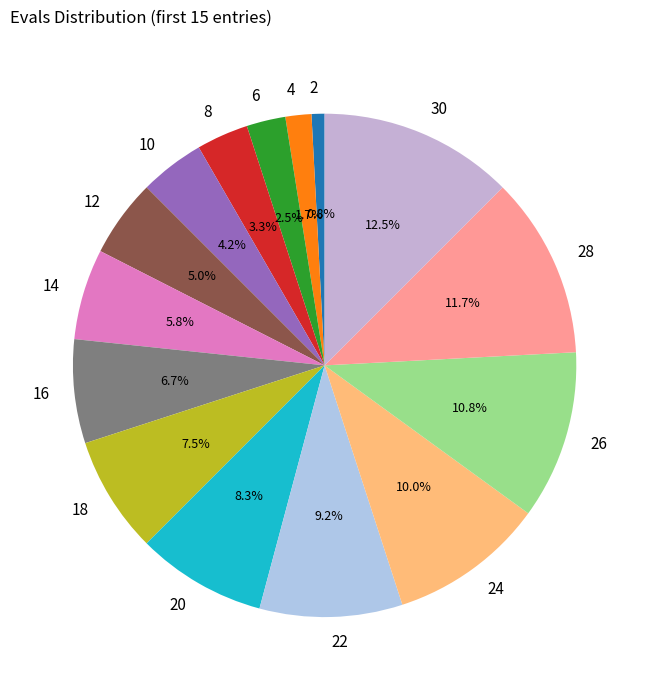

Which has a higher value, 26 or 4?

26